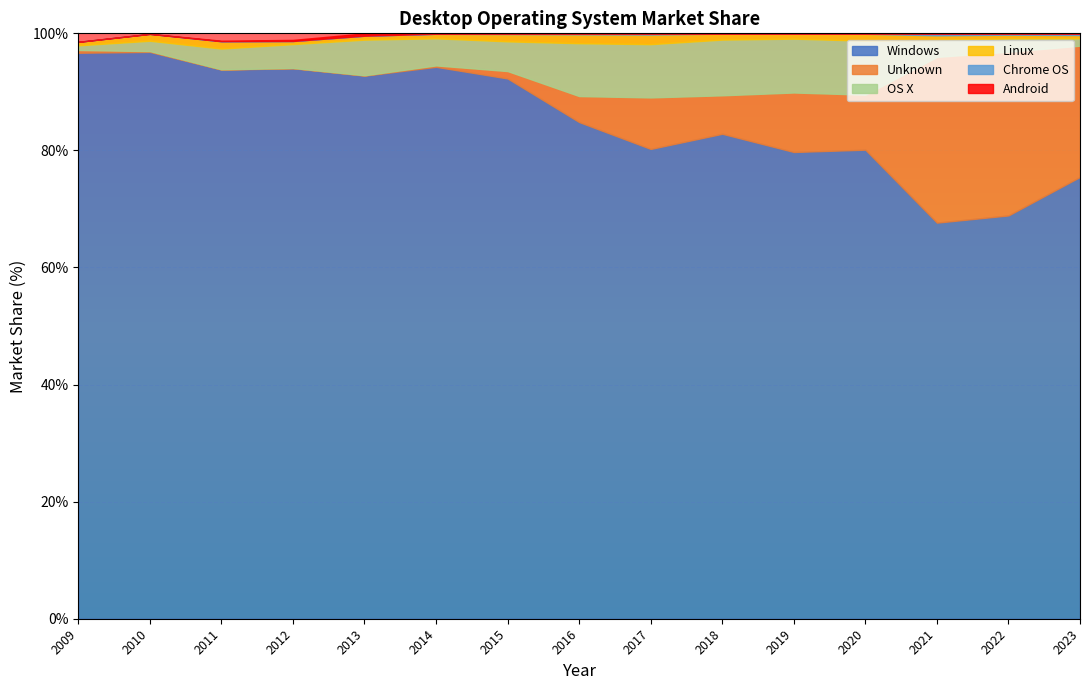

Is the value of OS X at 2016 greater than the value of Windows at 2023?

No